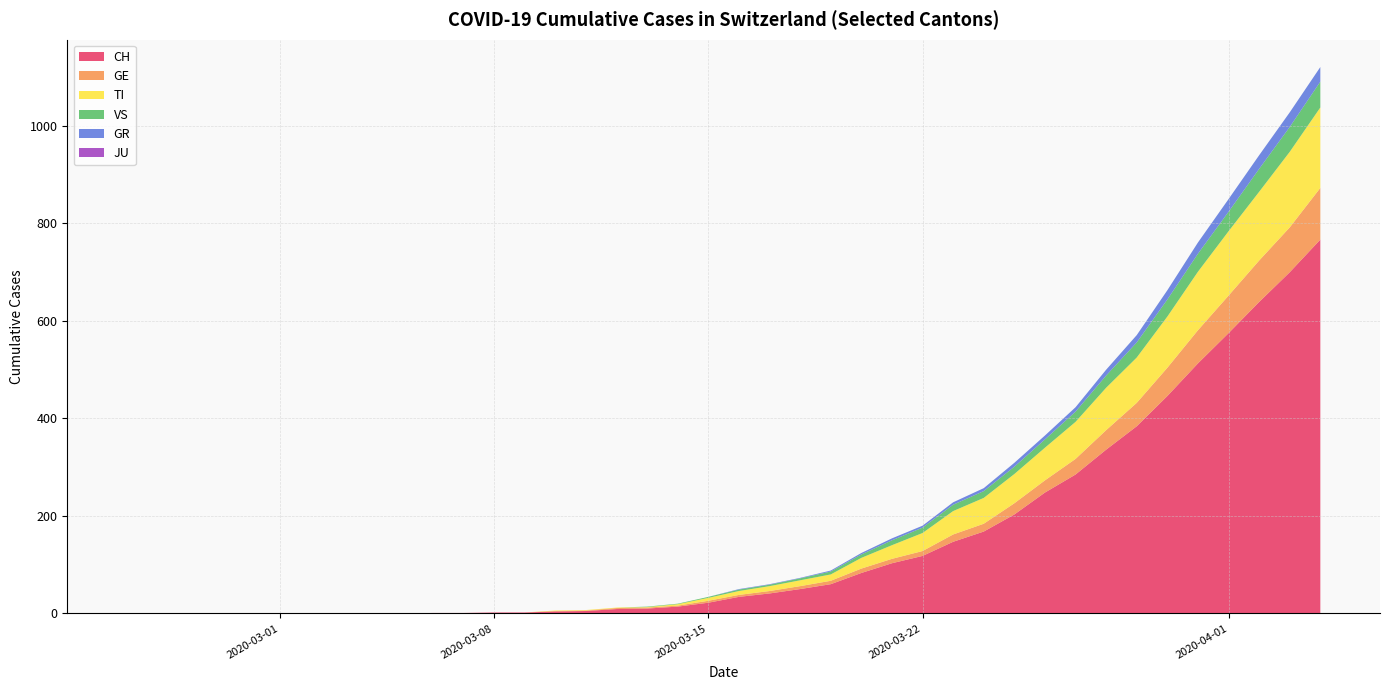

Reading left to right, extract all data points from this chart.

CH: 0	0	0	0	0	0	0	0	0	0	1	1	2	2	4	5	9	10	14	22	34	41	50	60	83	103	118	147	168	203	248	285	336	384	446	513	575	639	700	767
GE: 0	0	0	0	0	0	0	0	0	0	0	0	0	0	1	1	2	2	2	4	4	5	6	7	9	9	10	15	16	23	25	32	40	48	58	68	77	85	92	106
TI: 0	0	0	0	0	0	0	0	0	0	0	0	0	0	1	1	1	1	3	6	8	10	12	13	22	28	37	48	53	60	67	76	87	93	105	120	132	141	155	165
VS: 0	0	0	0	0	0	0	0	0	0	0	0	0	0	0	0	0	1	1	2	3	3	4	6	7	10	11	13	14	15	17	21	25	31	35	37	40	47	51	53
GR: 0	0	0	0	0	0	0	0	0	0	0	0	0	0	0	0	0	0	0	0	1	1	1	2	3	4	4	5	6	8	8	9	12	15	19	23	26	28	30	30
JU: 0	0	0	0	0	0	0	0	0	0	0	0	0	0	0	0	0	0	0	0	0	0	0	0	0	0	0	0	0	0	0	0	0	0	0	0	0	0	0	0